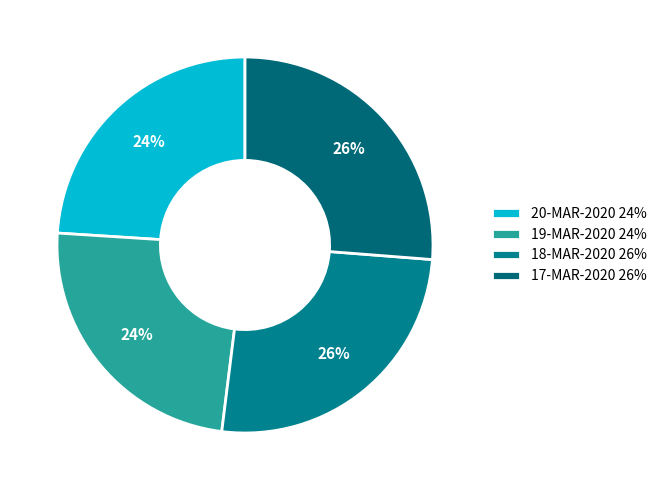

Approximately how many times larger is the value at 17-MAR-2020 compared to 19-MAR-2020?

1.1